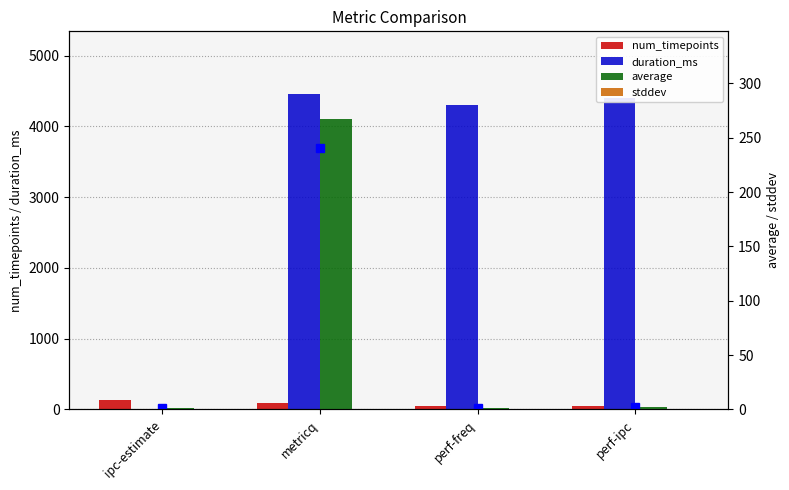

Where is duration_ms nearest to the value 2226?

perf-freq